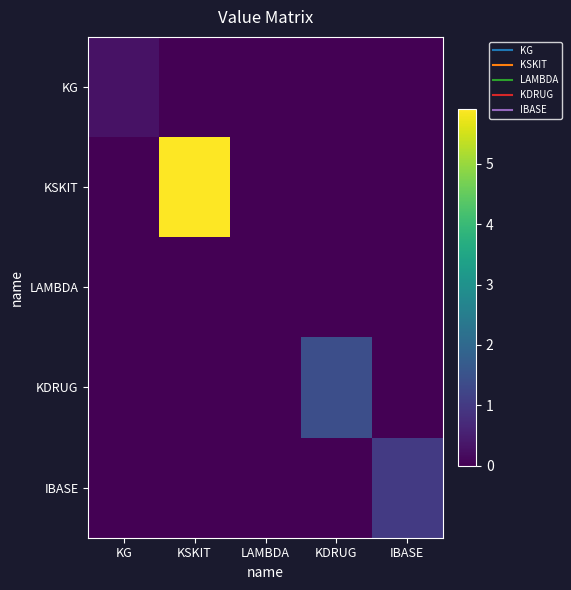

What is the total value across all series at KDRUG?

1.4